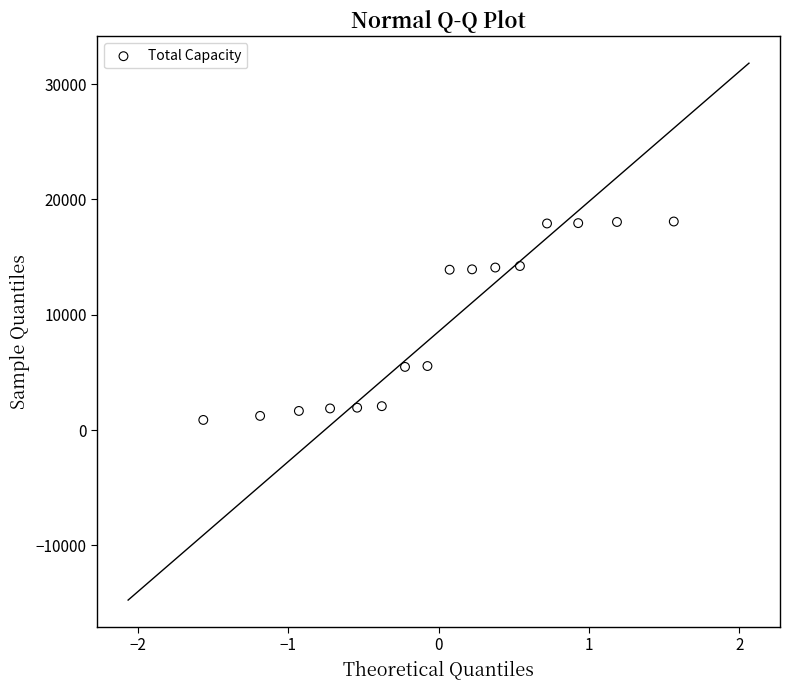

What is the range of Y values (max minus min)?

17209